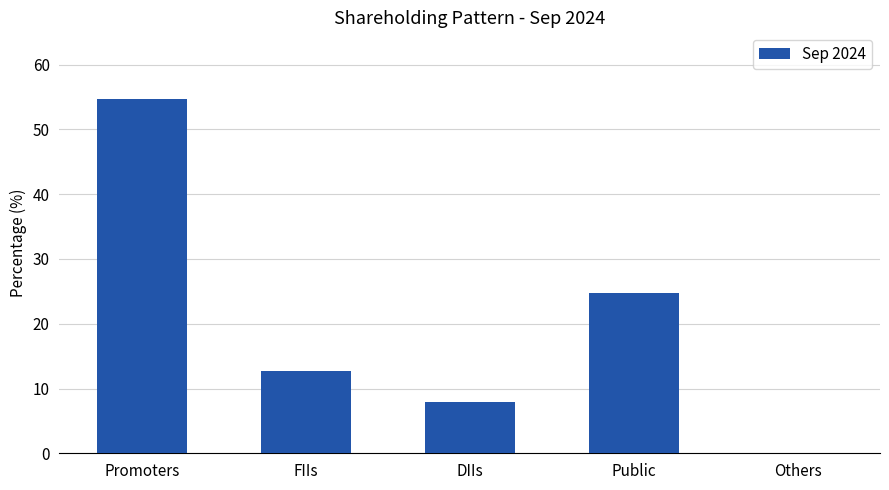

Which has a higher value, Promoters or Others?

Promoters